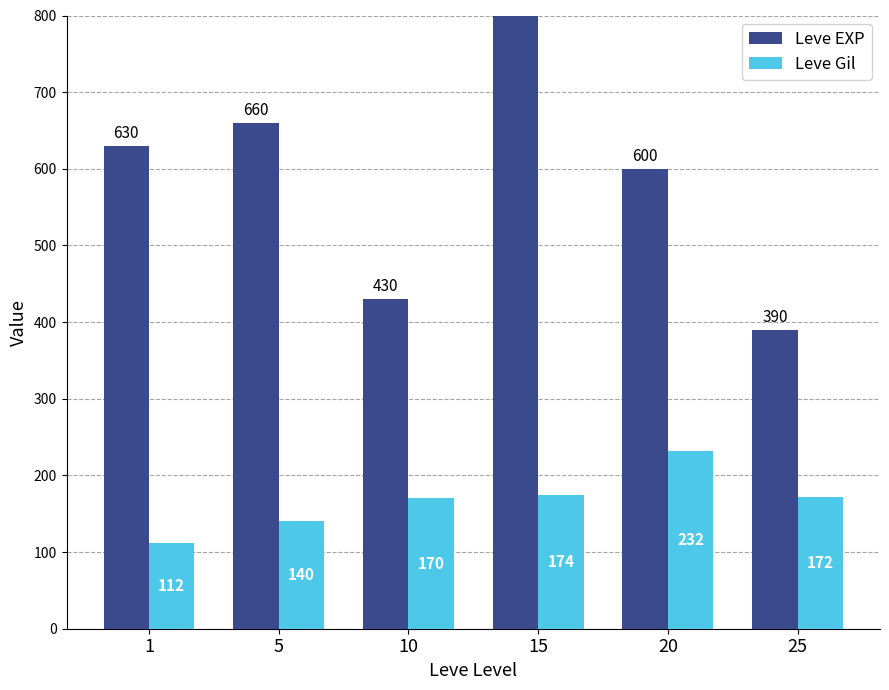

Reading left to right, extract all data points from this chart.

Leve EXP: 630	660	430	910	600	390
Leve Gil: 112	140	170	174	232	172